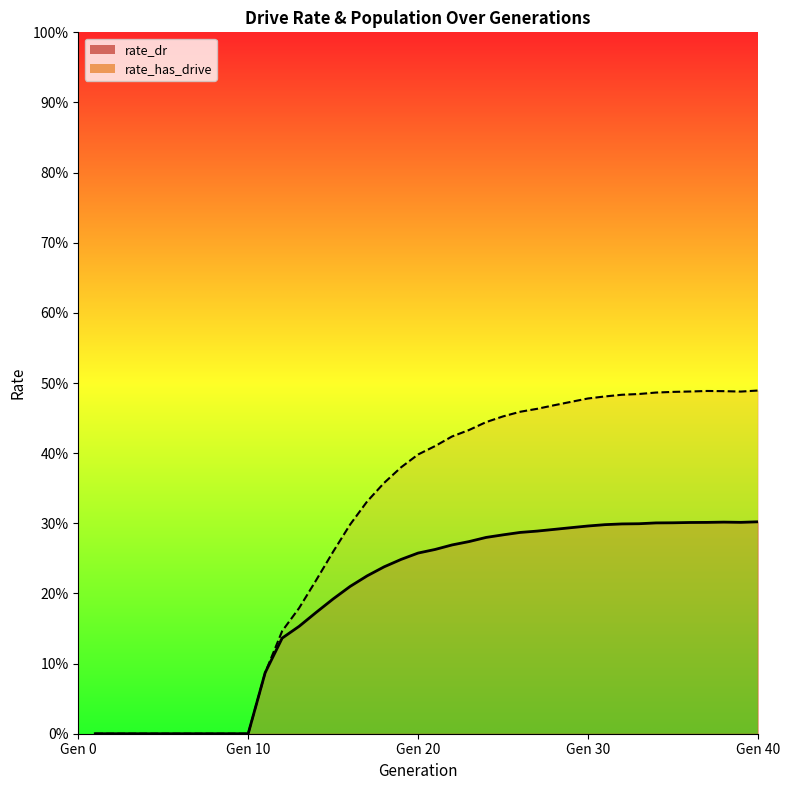

What are all the series names shown in the legend?

rate_dr, rate_has_drive